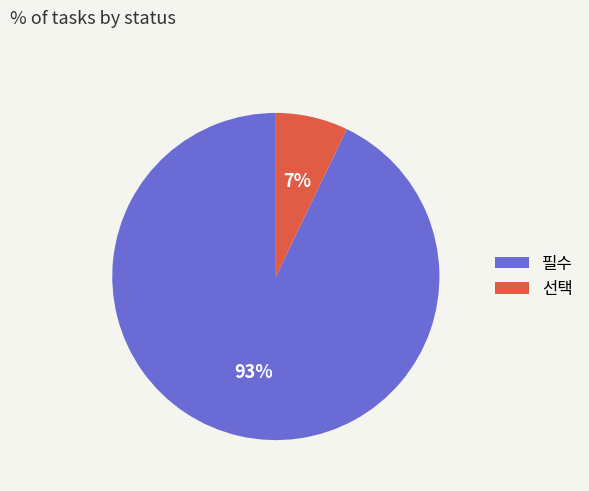

Does 선택 account for over 50% of the chart?

No